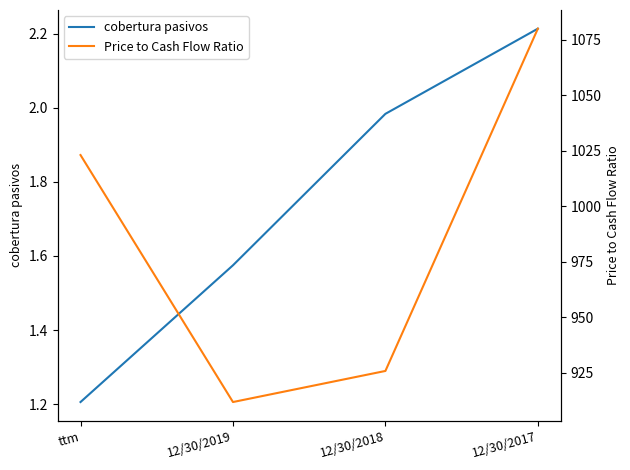

Reading left to right, list all the values displayed in this chart.

cobertura pasivos: 1.2	1.6	2.0	2.2
Price to Cash Flow Ratio: 1023.1	911.7	925.7	1080.0